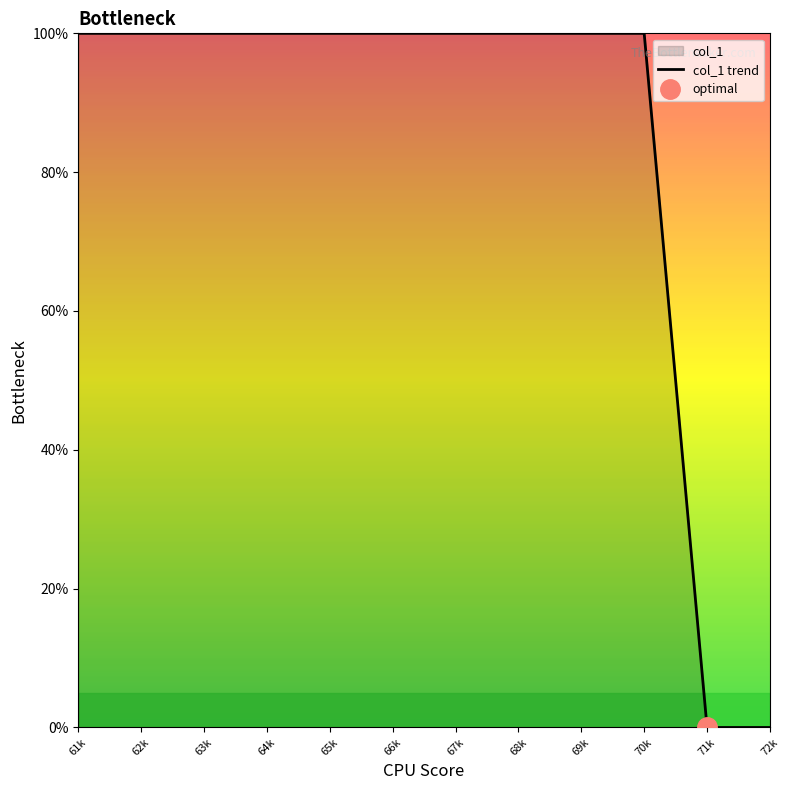

Reading left to right, what are all the values shown in this chart?

61k=100	62k=100	63k=100	64k=100	65k=100	66k=100	67k=100	68k=100	69k=100	70k=100	71k=0	72k=0